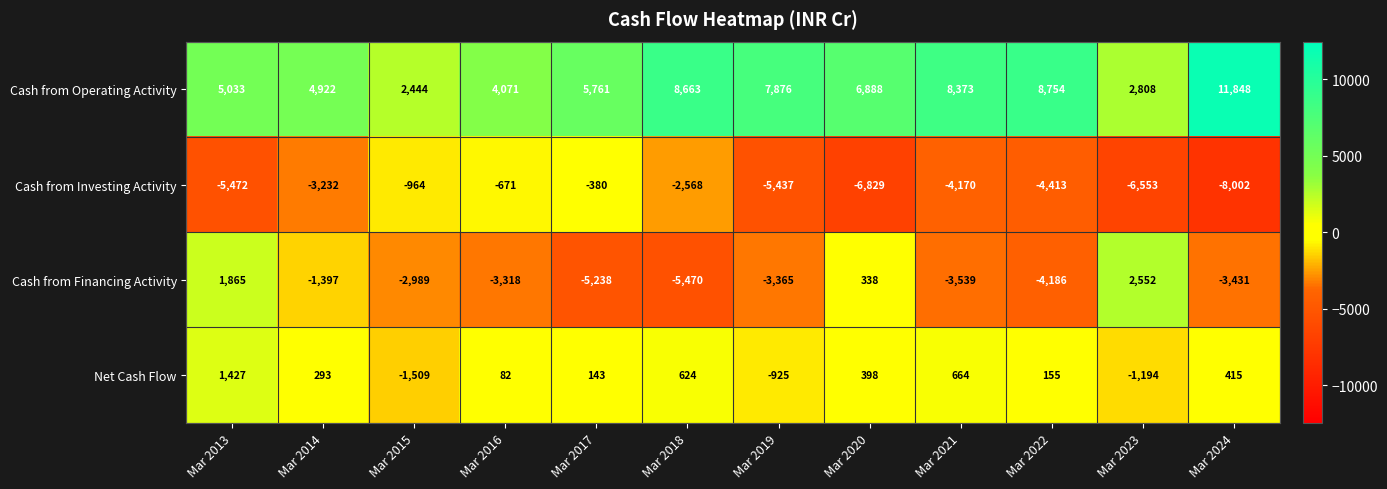

List the series in order of their peak value, lowest first.

Cash from Investing Activity, Net Cash Flow, Cash from Financing Activity, Cash from Operating Activity